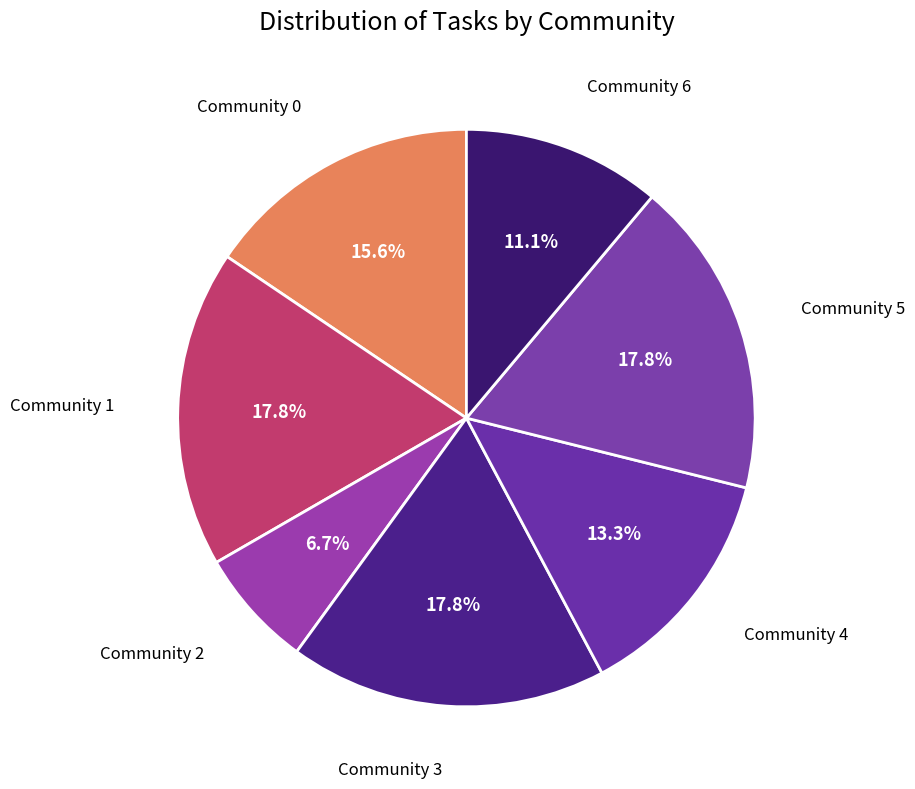

How many slices are in this pie chart?

7